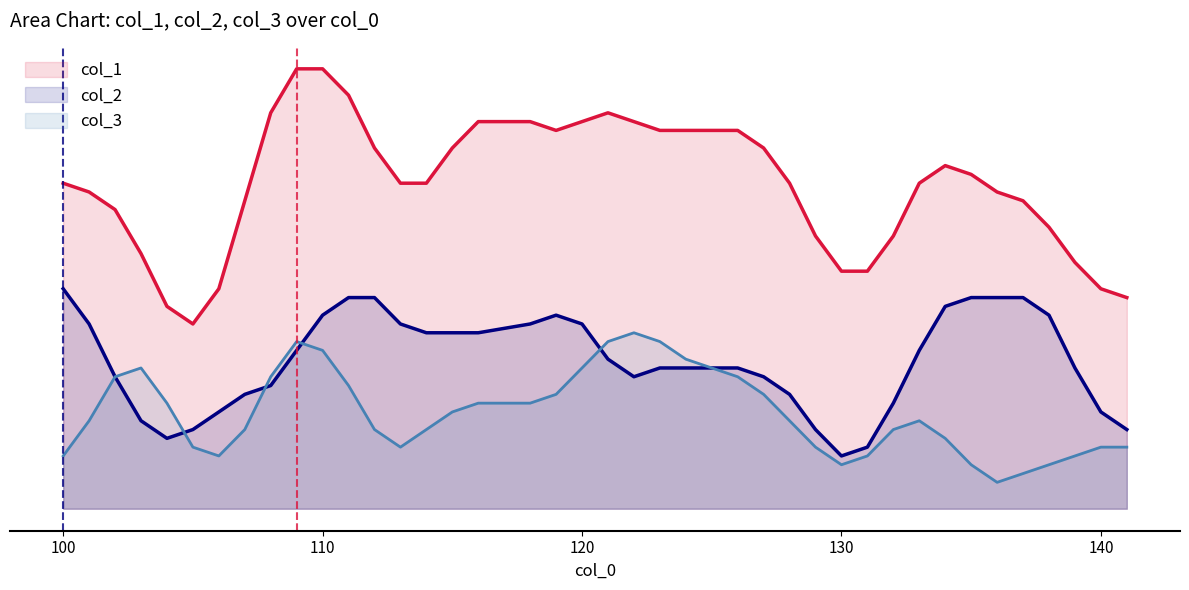

Does the chart have visible grid lines?

No